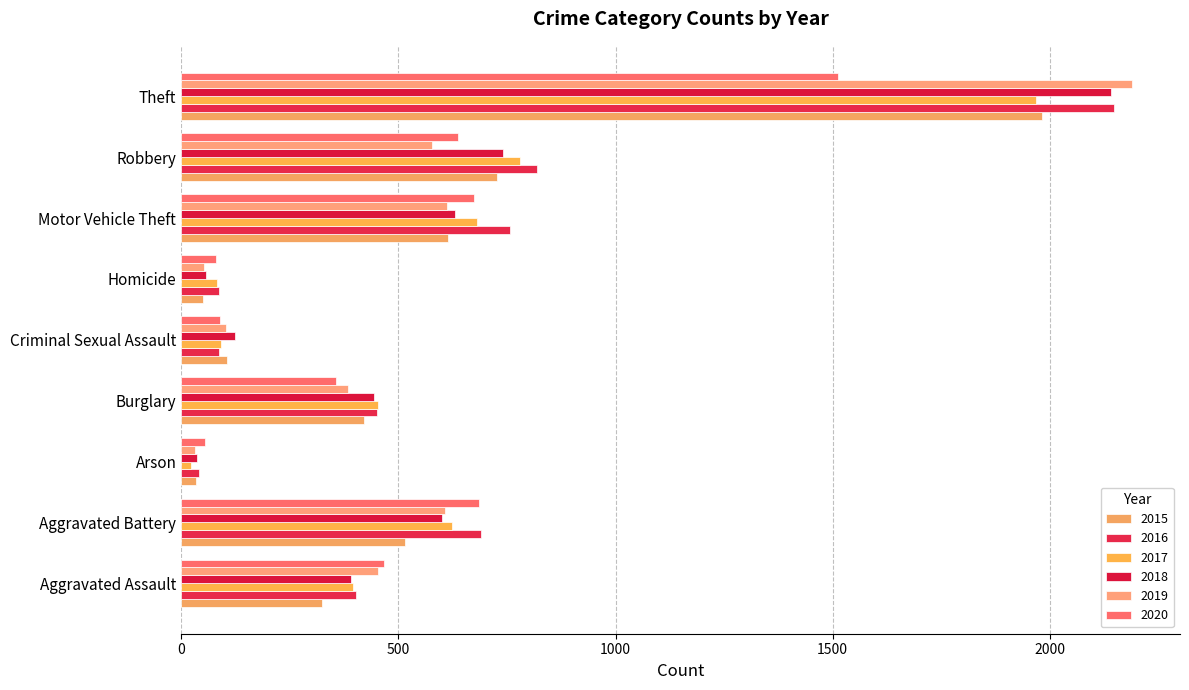

Which category has the highest value in the 2017 series?

Theft